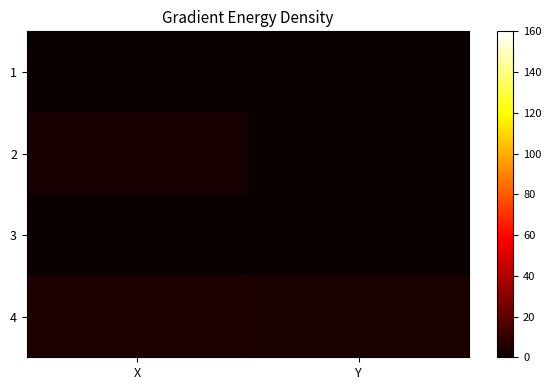

Which series has the widest spread of values?

2